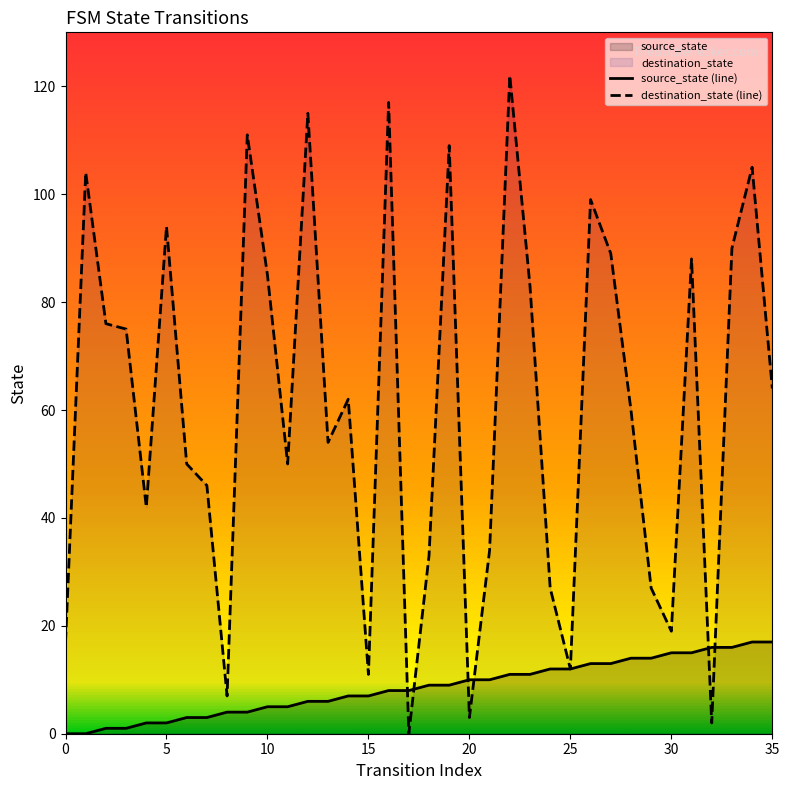

Which series contains the highest Y value?

destination_state (line)